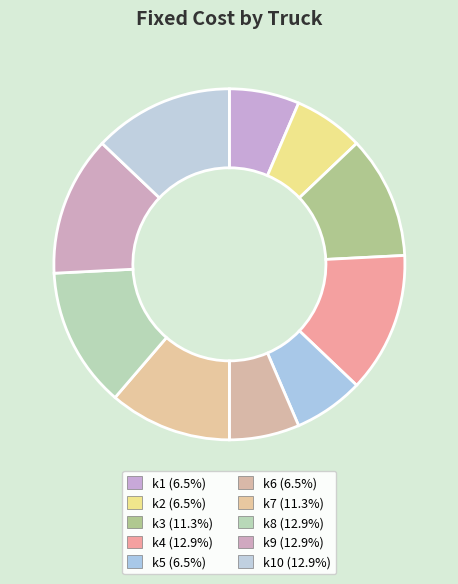

Rank the categories by value from lowest to highest.

k1, k2, k5, k6, k3, k7, k4, k8, k9, k10